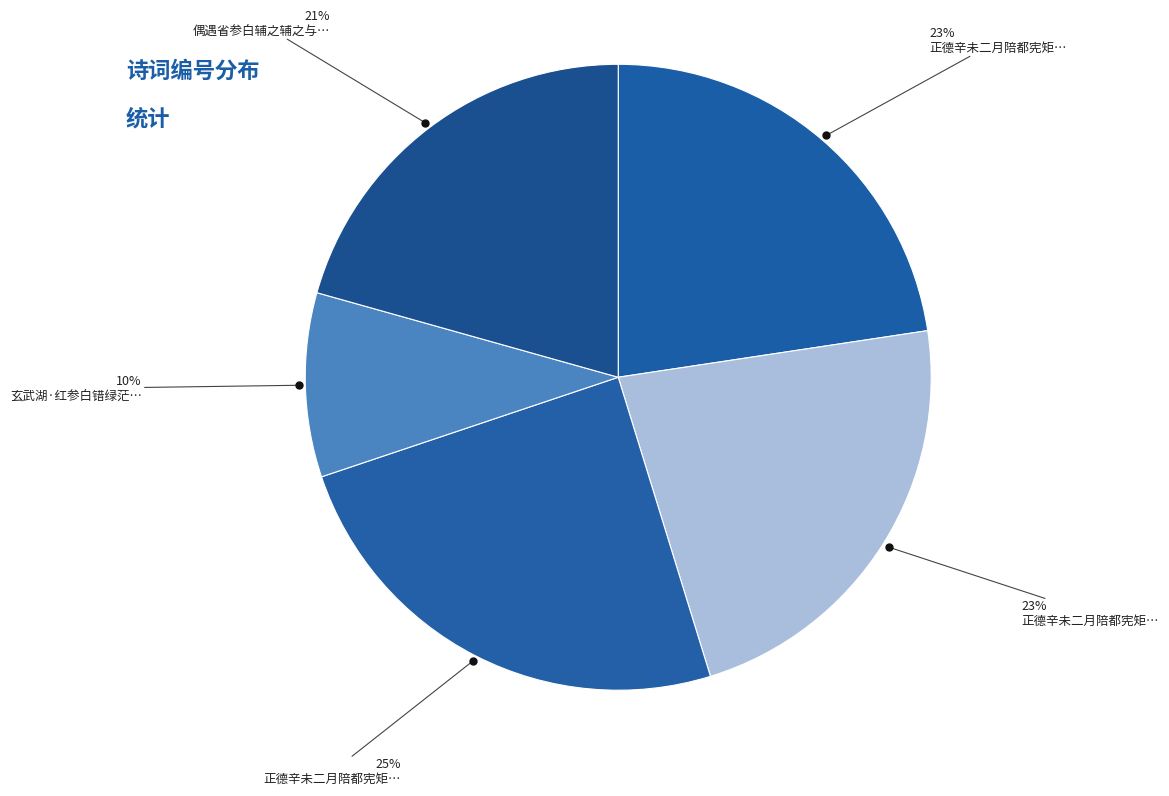

Rank the categories by value from highest to lowest.

正德辛未二月陪都宪矩庵陈先生方伯管公少参白公佥宪陈公往隆中谒武侯二首, 正德辛未二月陪都宪矩庵陈先生方伯管公少参白公佥宪陈公往隆中谒武侯二首 其二, 正德辛未二月陪都宪矩庵陈先生方伯管公少参白公佥宪陈公往隆中谒武侯二首 其一, 偶遇省参白辅之辅之与之偕行因出中秋诗倚韵奉答, 玄武湖·红参白错绿茫茫